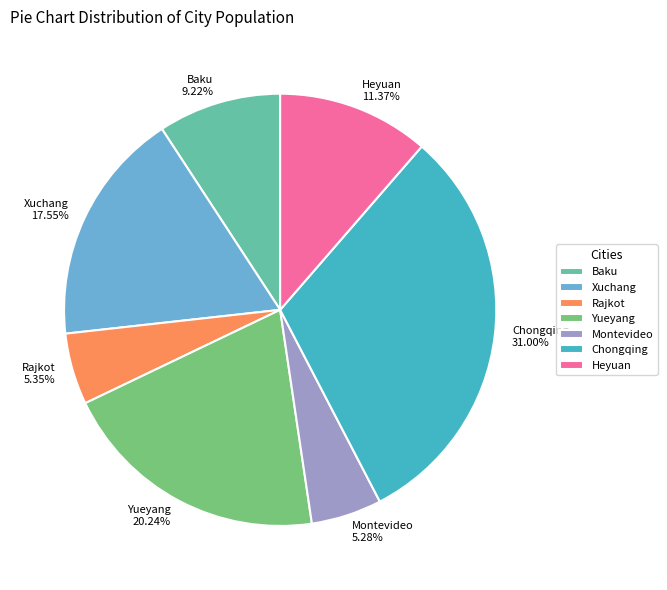

How many slices are in this pie chart?

7